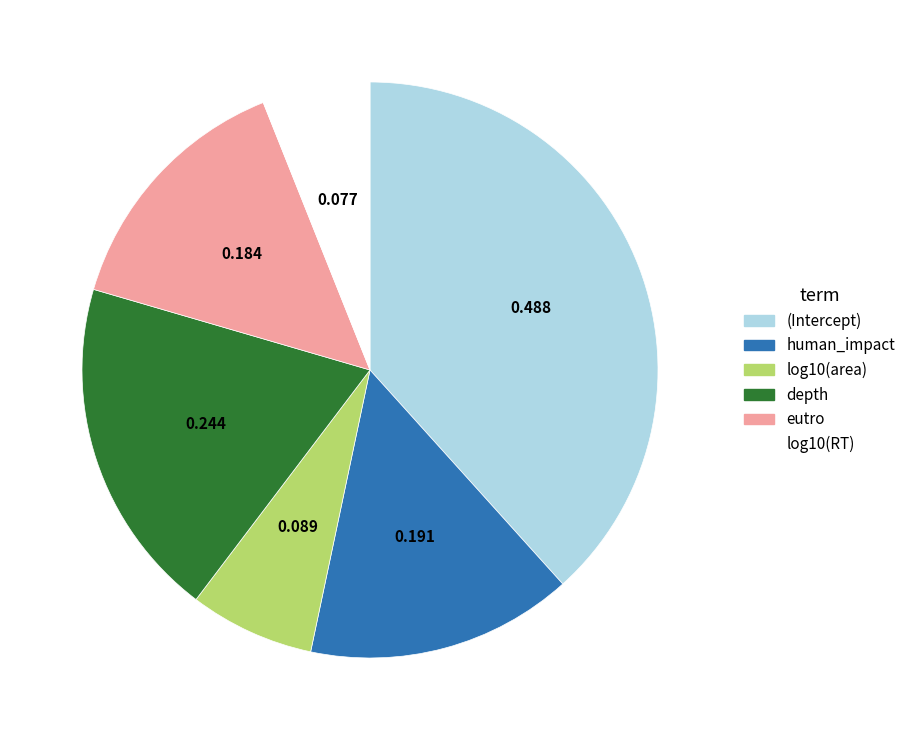

Is it true that (Intercept) is 44% of the pie?

False